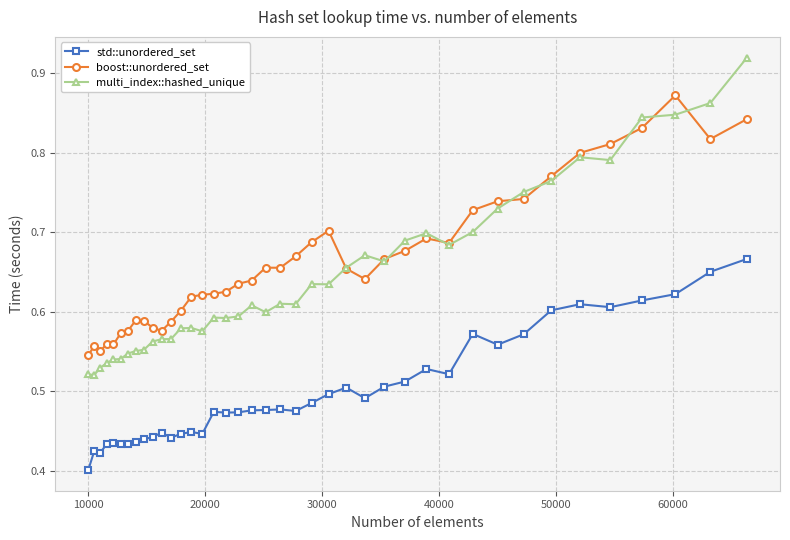

At how many categories does at least one series exceed 0?

40